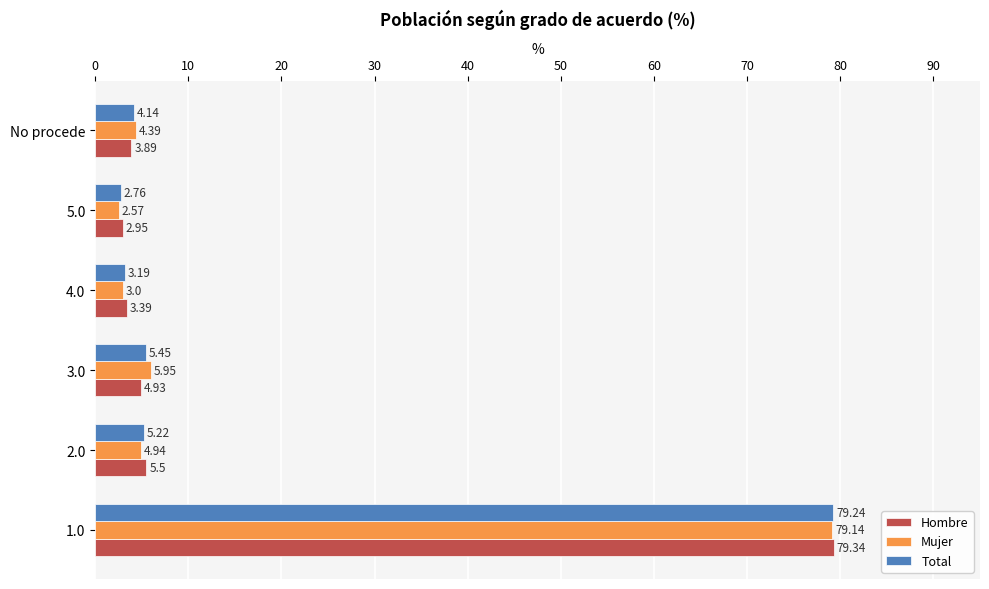

What is the sum of all Total values?

100.0